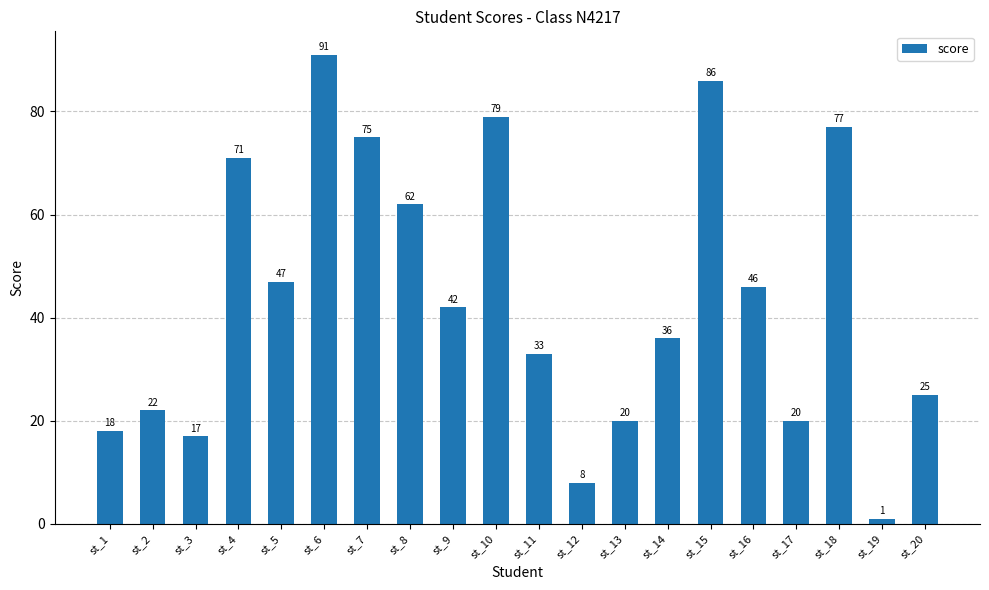

The chart shows a value of 15 at st_9. True or false?

False